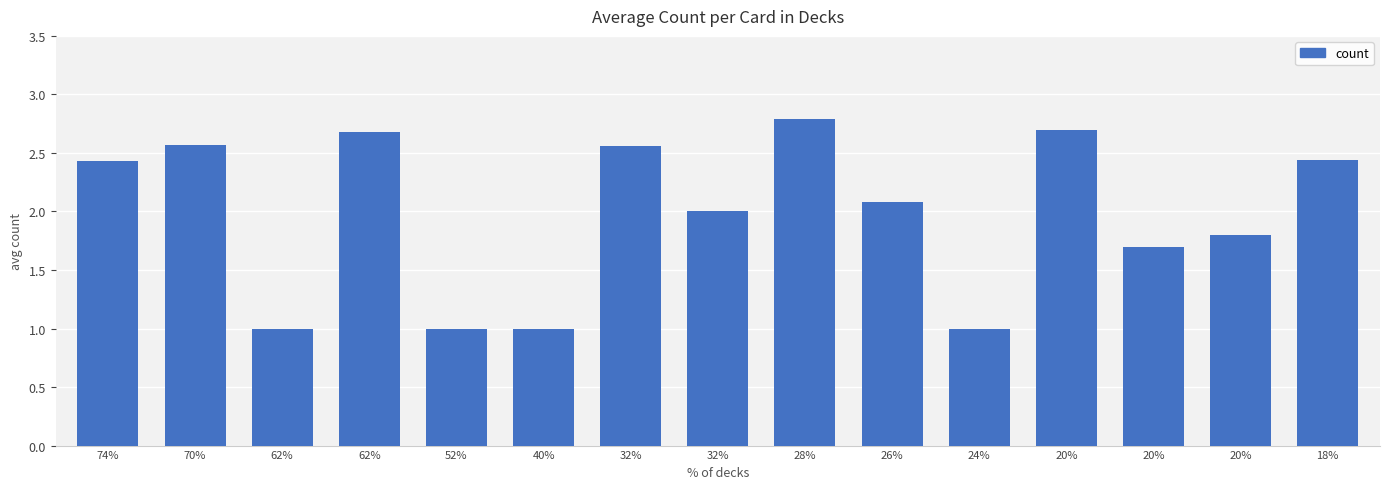

At which category does the chart reach its peak across all series?

28%